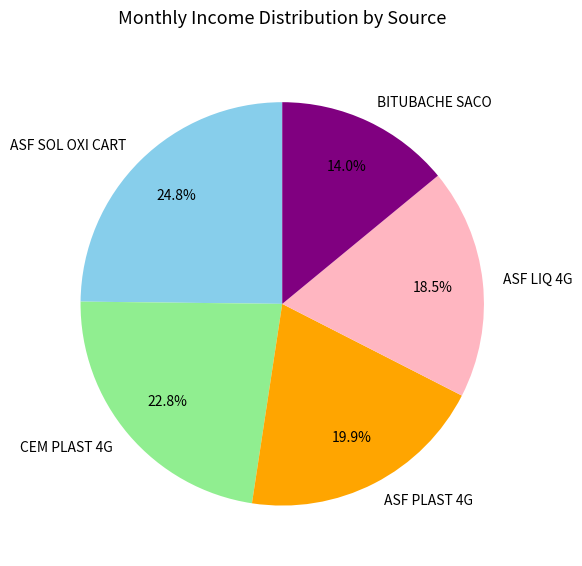

Is there any slice that represents more than half of the pie?

No